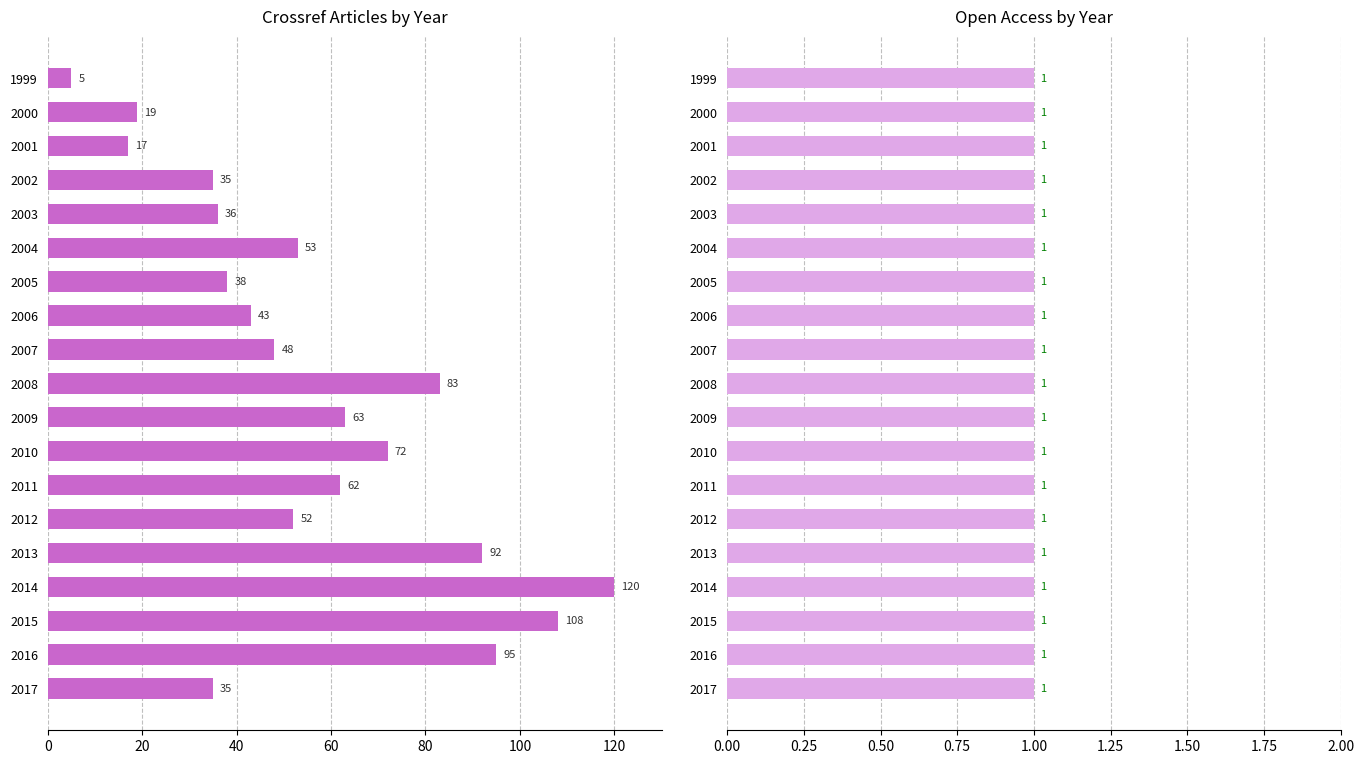

List the series in order of their overall mean, lowest first.

open_access, crossref